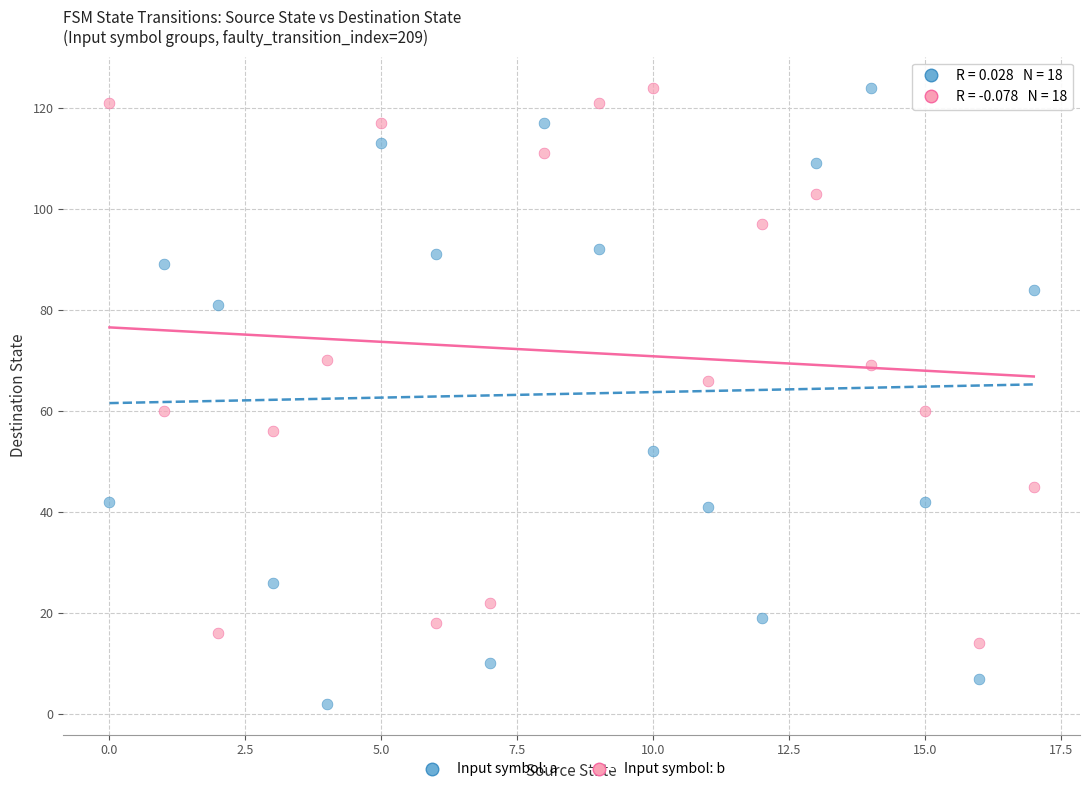

Across all data points, what is the range of Y values (max minus min)?

122